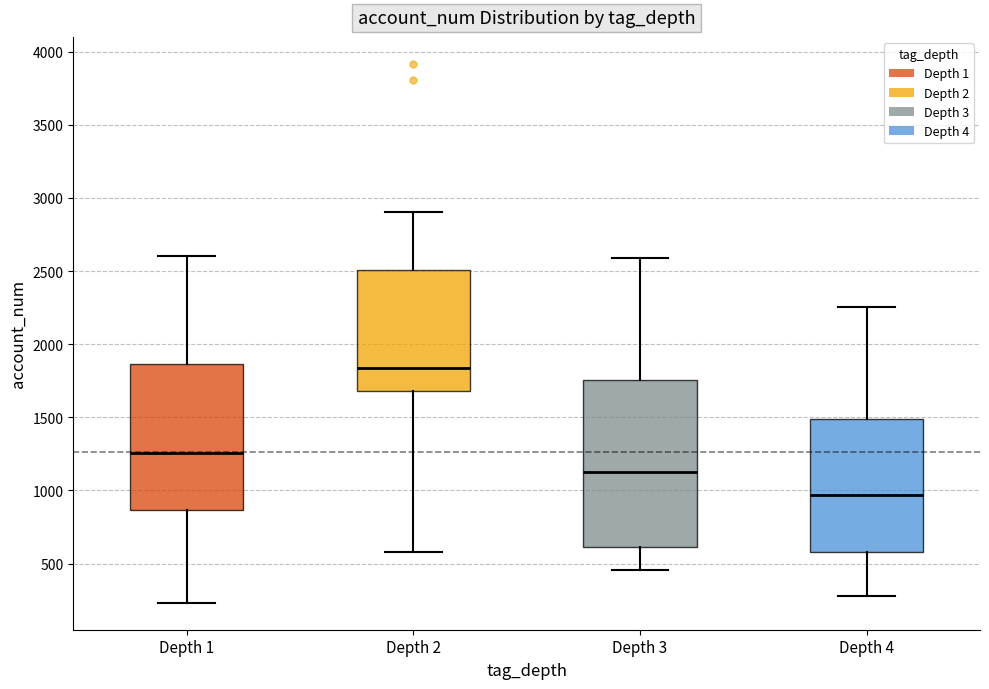

Reading left to right, transcribe this box plot: for each box, give where its median line is, the range the box spans, and where its two whiskers end, as read against the y-axis. The values are not printed on the chart, so give them approximately, as read against the axis.

Depth 1: median 1250, box 850 to 1850, whiskers 250 to 2600
Depth 2: median 1850, box 1700 to 2500, whiskers 600 to 2900
Depth 3: median 1150, box 600 to 1750, whiskers 450 to 2600
Depth 4: median 950, box 600 to 1500, whiskers 300 to 2250